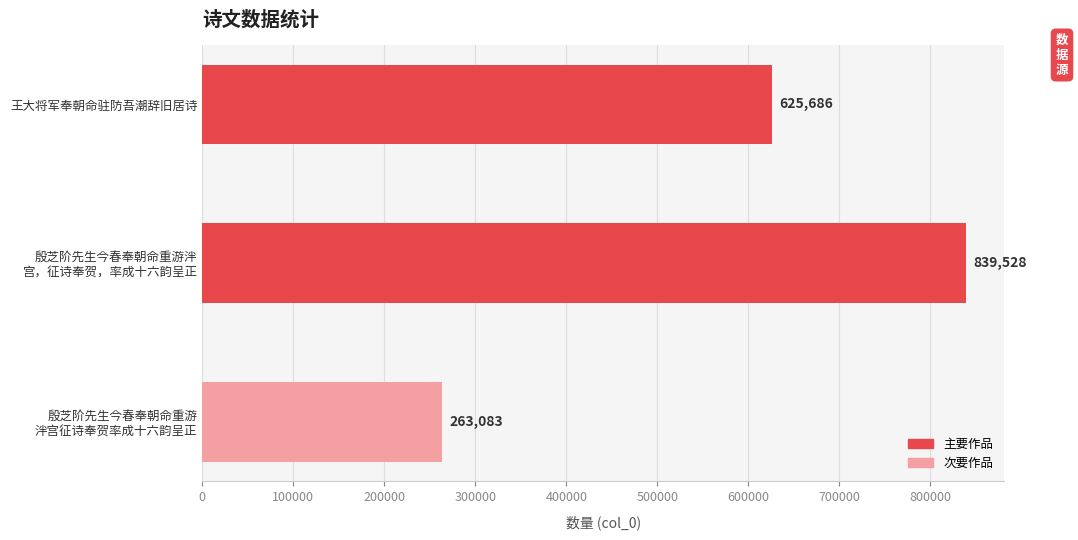

Rank the categories by value from highest to lowest.

殷芝阶先生今春奉朝命重游泮
宫，征诗奉贺，率成十六韵呈正, 王大将军奉朝命驻防吾潮辞旧居诗, 殷芝阶先生今春奉朝命重游
泮宫征诗奉贺率成十六韵呈正